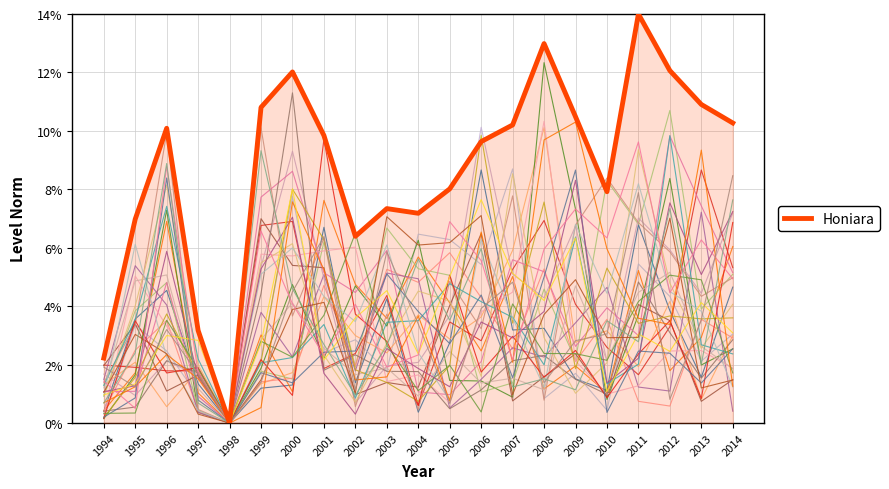

Which label corresponds to the smallest value in the chart?

1998